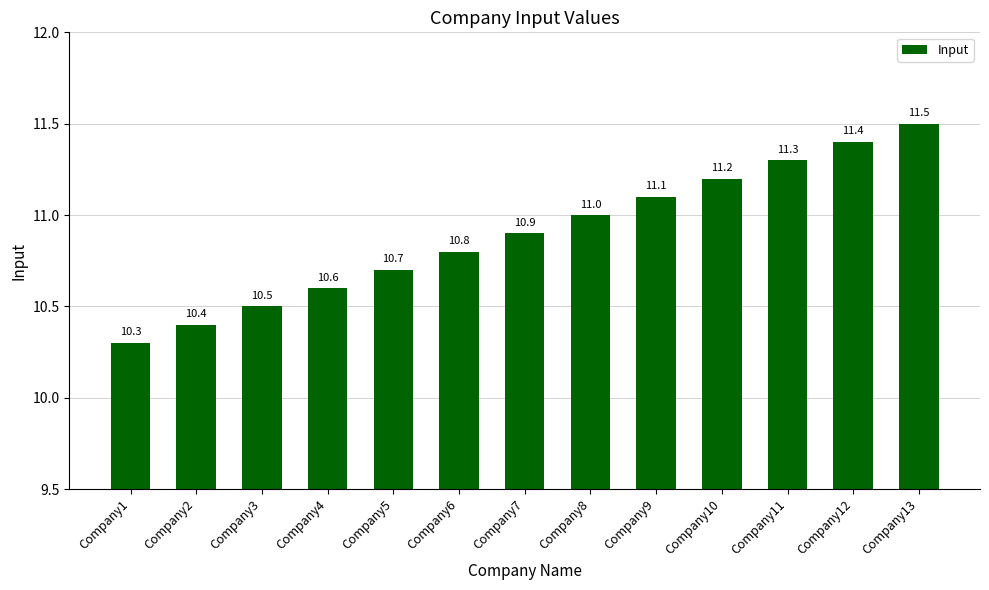

What is the ratio of the value at Company13 to the value at Company8?

1.0